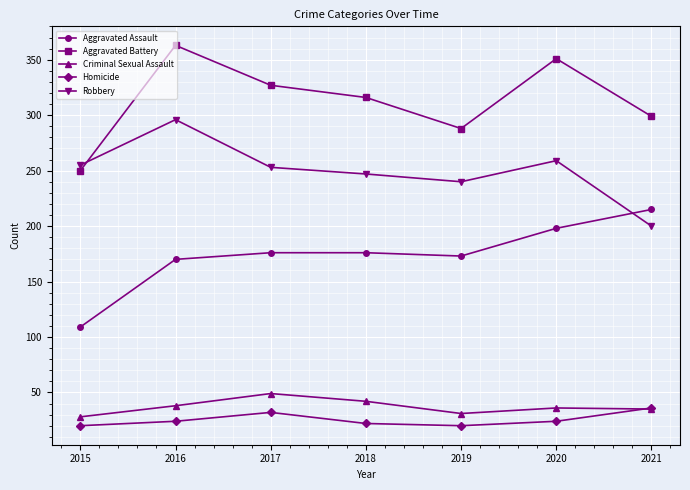

At which category is the sum across all series the highest?

2016